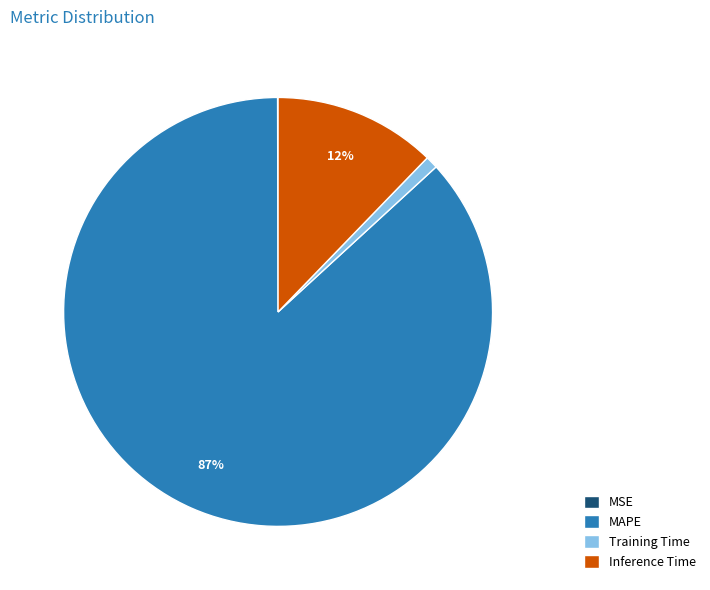

Which slice represents more than half of the pie?

MAPE